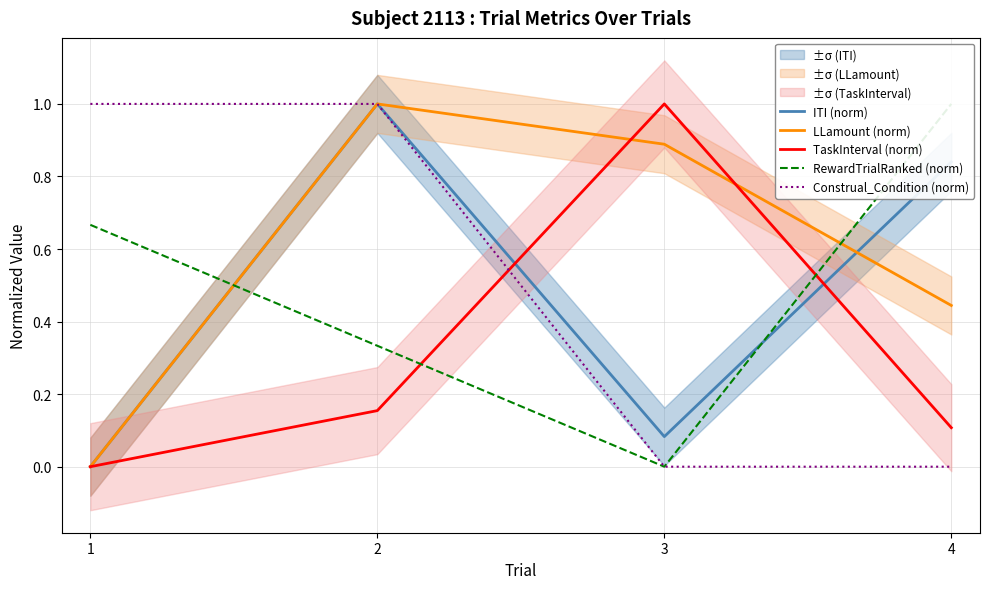

Reading left to right, transcribe all the data shown in this chart.

ITI (norm): 0.0	1.0	0.1	0.8
LLamount (norm): 0.0	1.0	0.9	0.4
TaskInterval (norm): 0.0	0.2	1.0	0.1
RewardTrialRanked (norm): 0.7	0.3	0.0	1.0
Construal_Condition (norm): 1.0	1.0	0.0	0.0